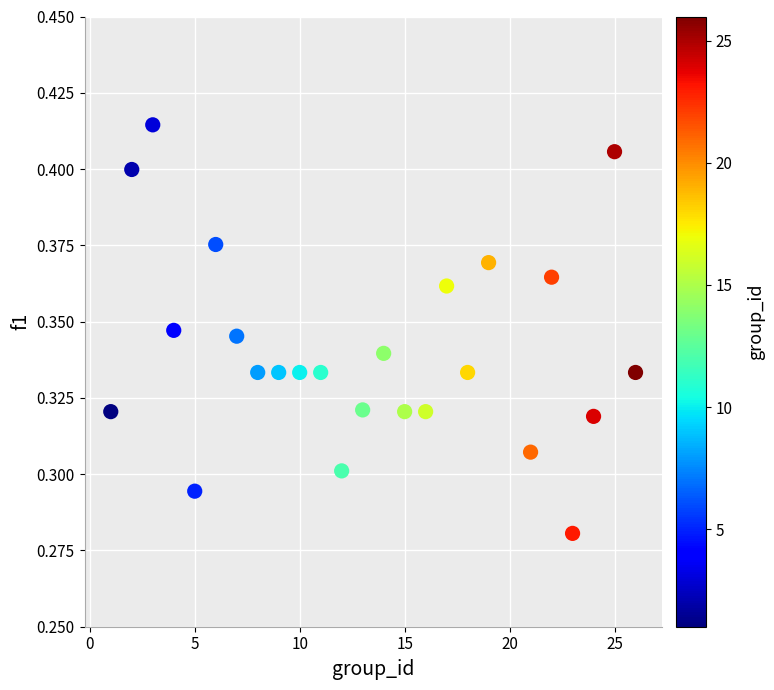

What is the range of X values (max minus min)?

25.0